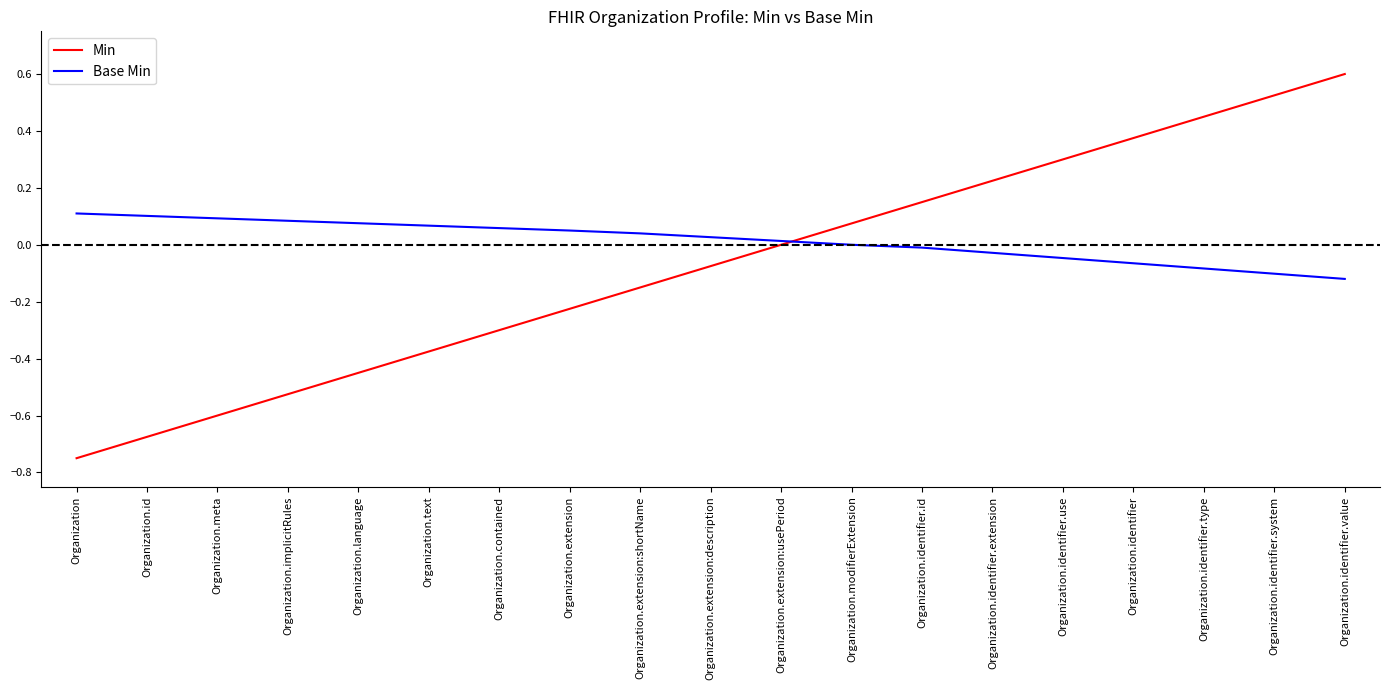

How many times do Base Min and Min cross each other?

1